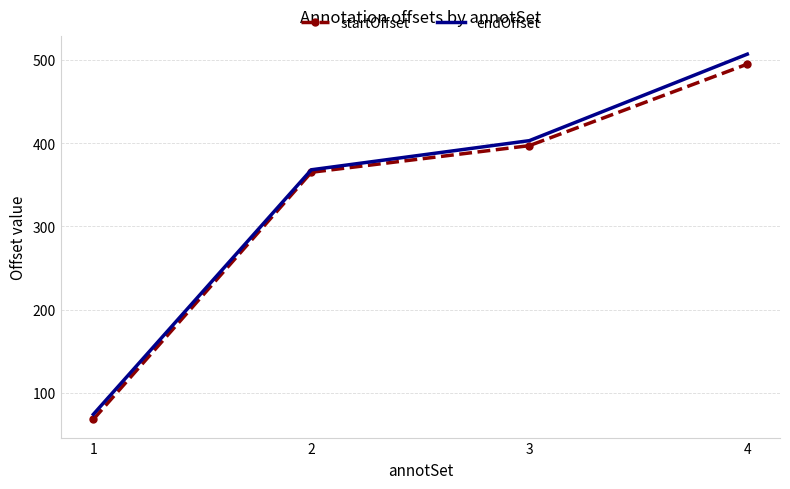

What is the maximum value for endOffset?

507